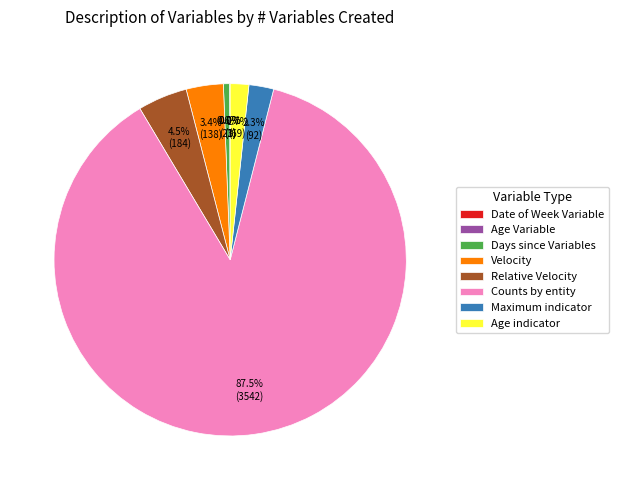

What percentage is the Velocity slice, to the nearest percent?

3%